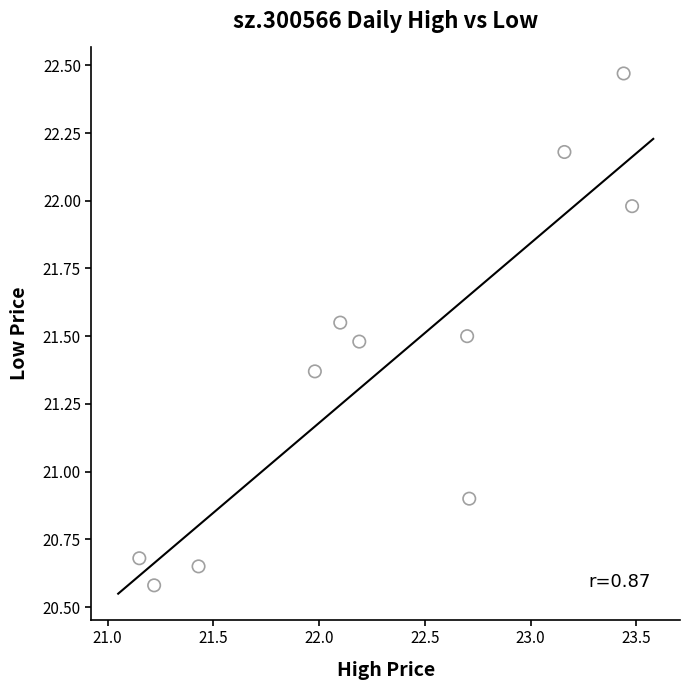

What Y value in the scatter plot is closest to 21?

20.9